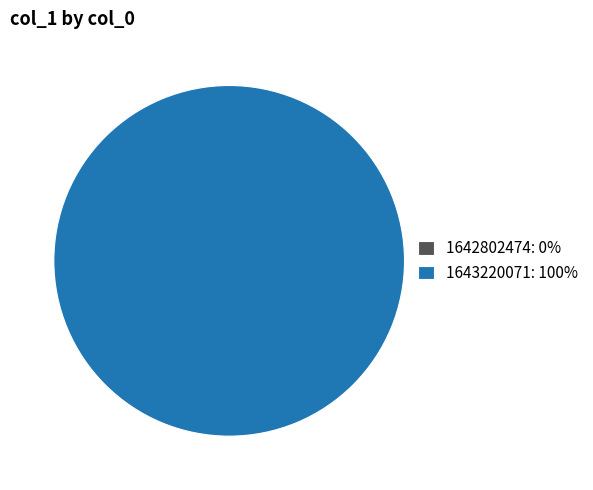

To the nearest percent, what is the difference between the 1643220071 and 1642802474 slice percentages?

100%